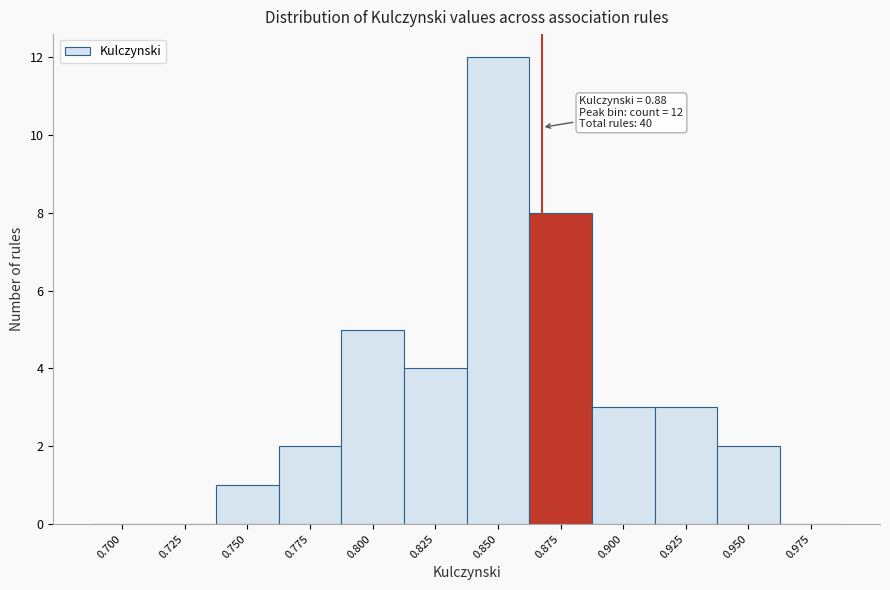

Reading left to right, what are all the values shown in this chart?

0.700=0	0.725=0	0.750=1	0.775=2	0.800=5	0.825=4	0.850=12	0.875=8	0.900=3	0.925=3	0.950=2	0.975=0